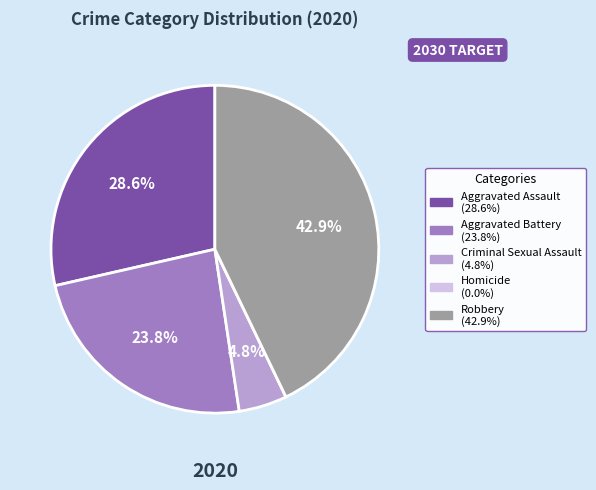

Between Aggravated Assault and Aggravated Battery, which is larger?

Aggravated Assault